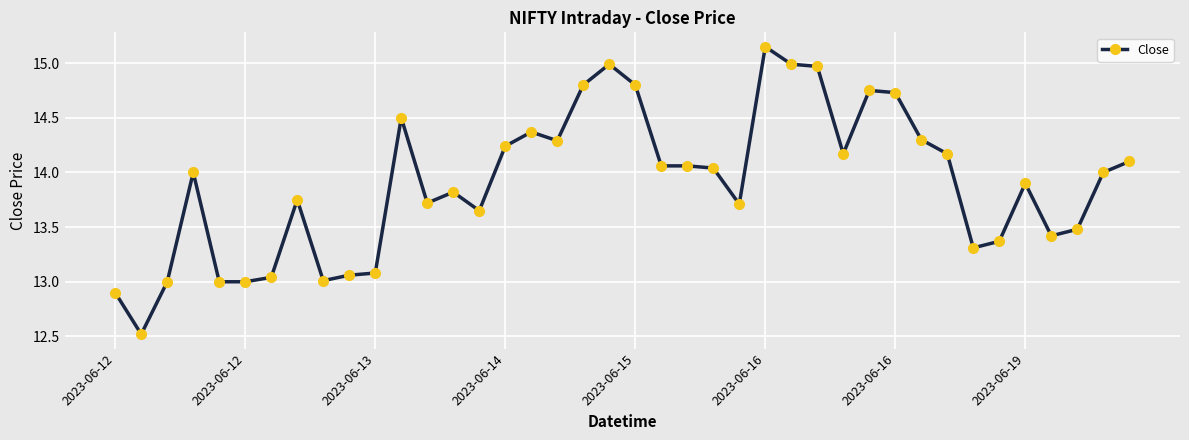

True or false: there are more than 2 points higher than both neighbors.

True